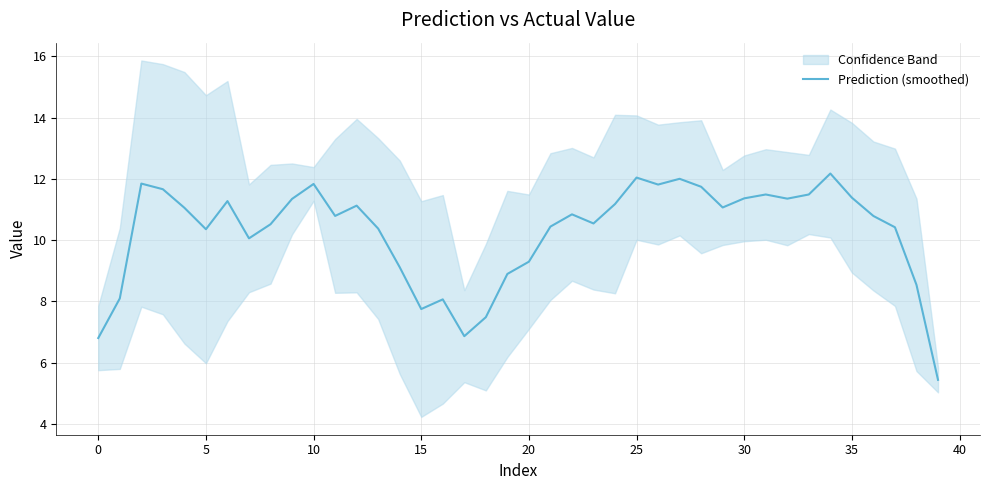

What is the sum of all values?

410.7